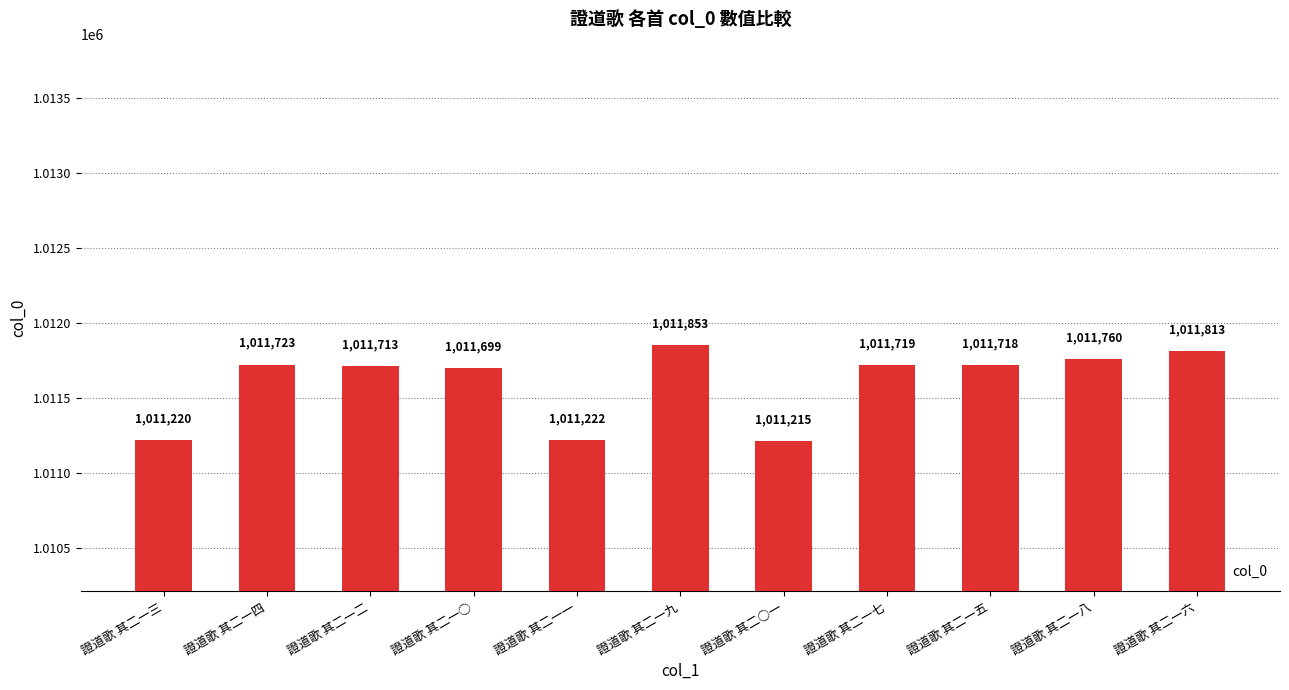

How many bars are there in total?

11